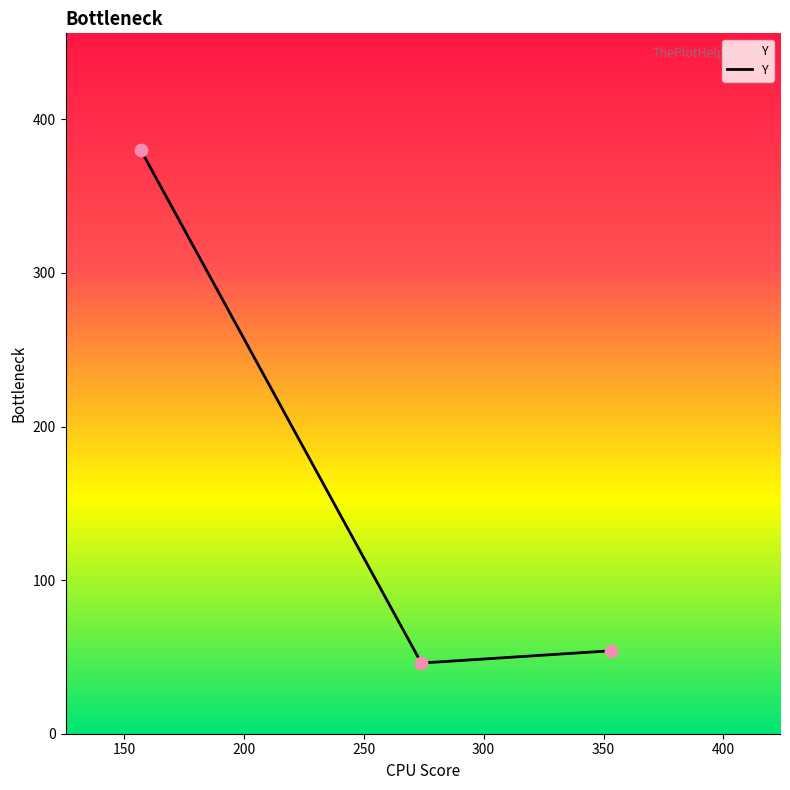

What is the difference between the maximum and minimum values?

334